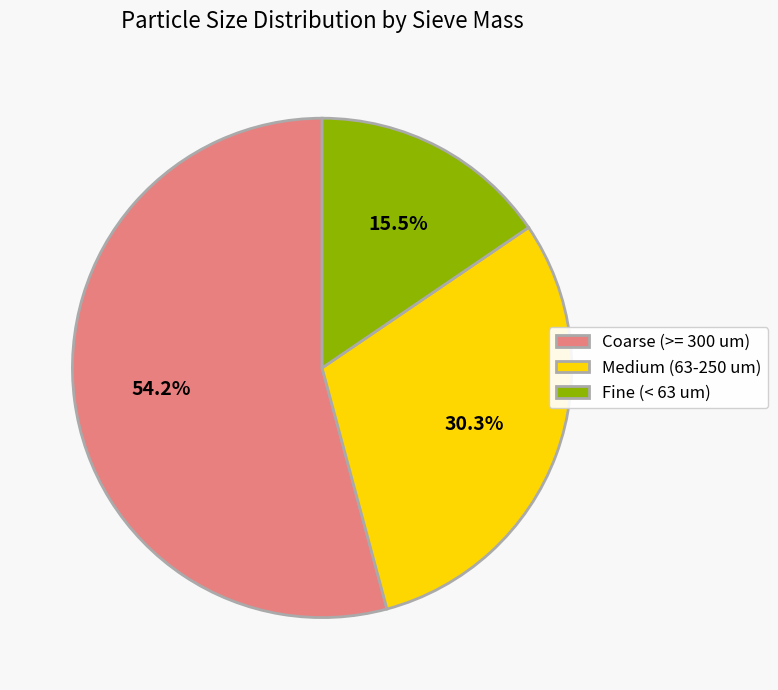

Which slice is the smallest?

Fine (< 63 um)